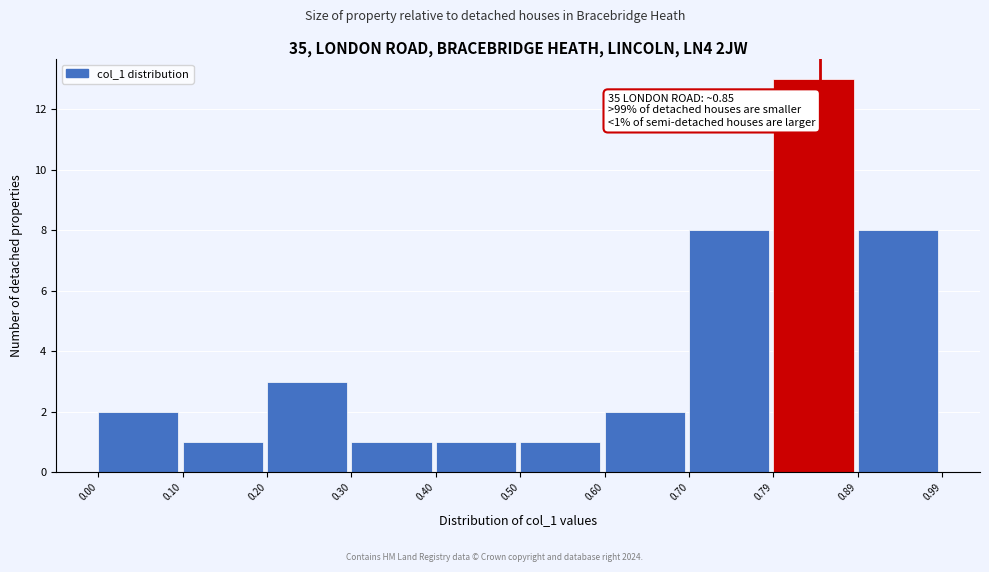

Over which range of the x-axis is the bar tallest?

0.79 to 0.89